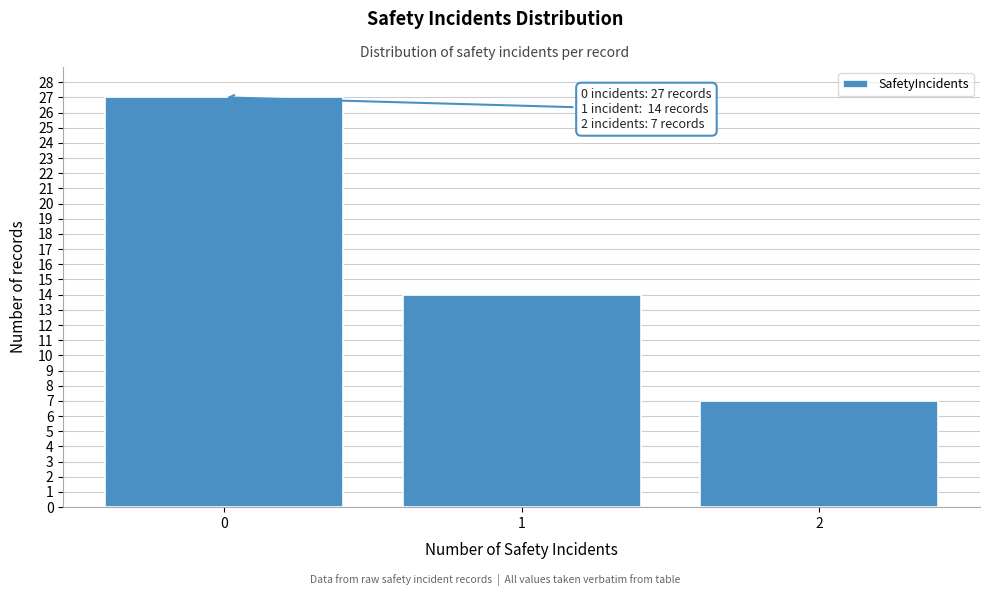

Reading right to left, list all the values displayed in this chart.

2=7	1=14	0=27